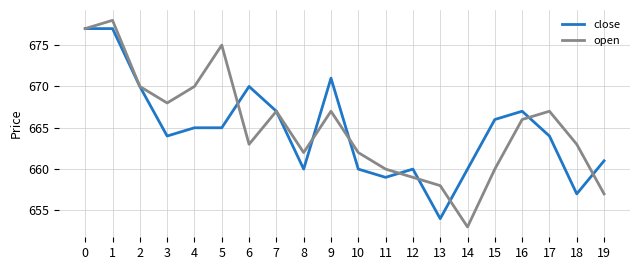

What is the total value across all series at 19?

1318